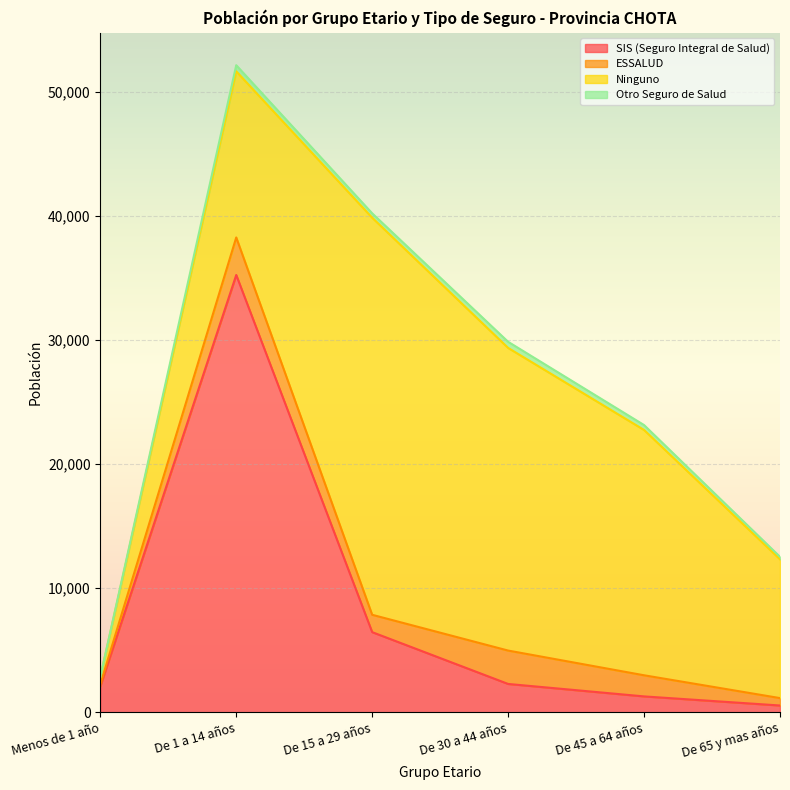

Is it true that Ninguno equals 23869 at De 1 a 14 años?

False